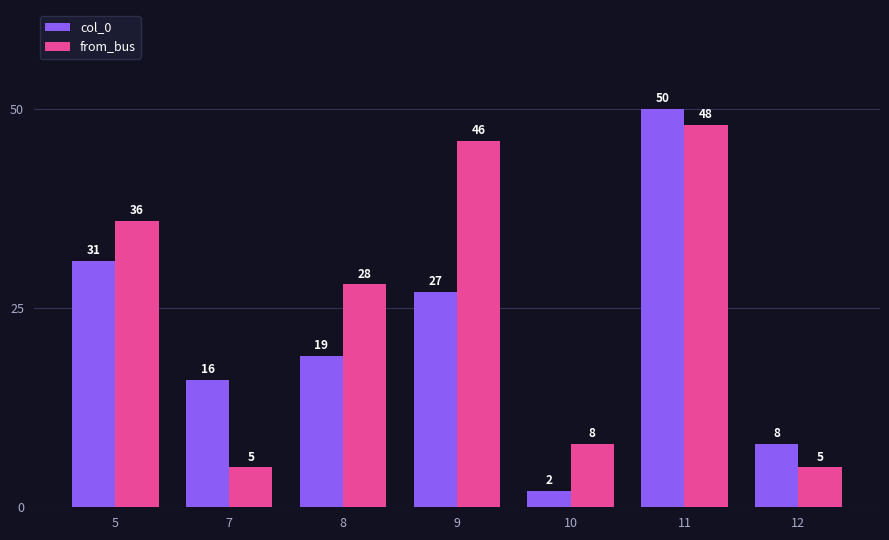

What are all the series names shown in the legend?

col_0, from_bus